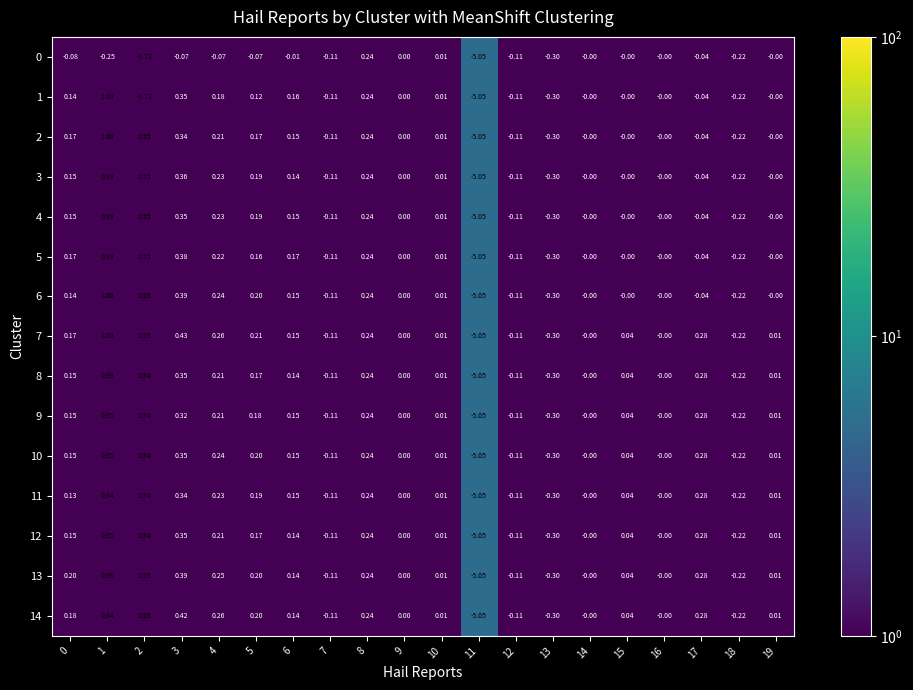

Is the value of 2 at 17 greater than the value of 5 at 5?

No